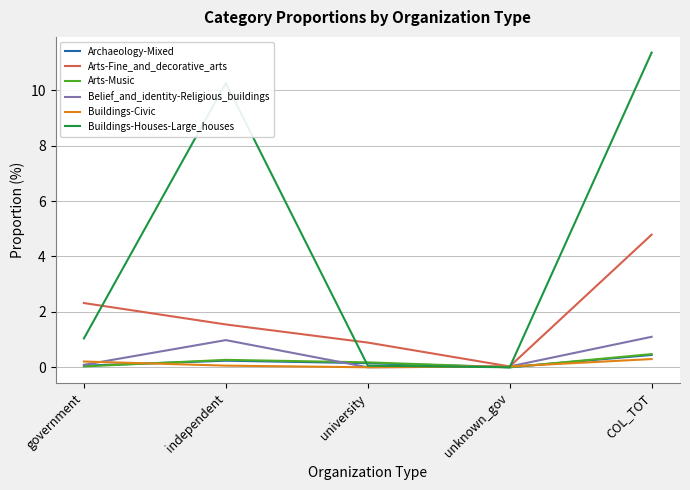

How many lines are shown in the chart?

6